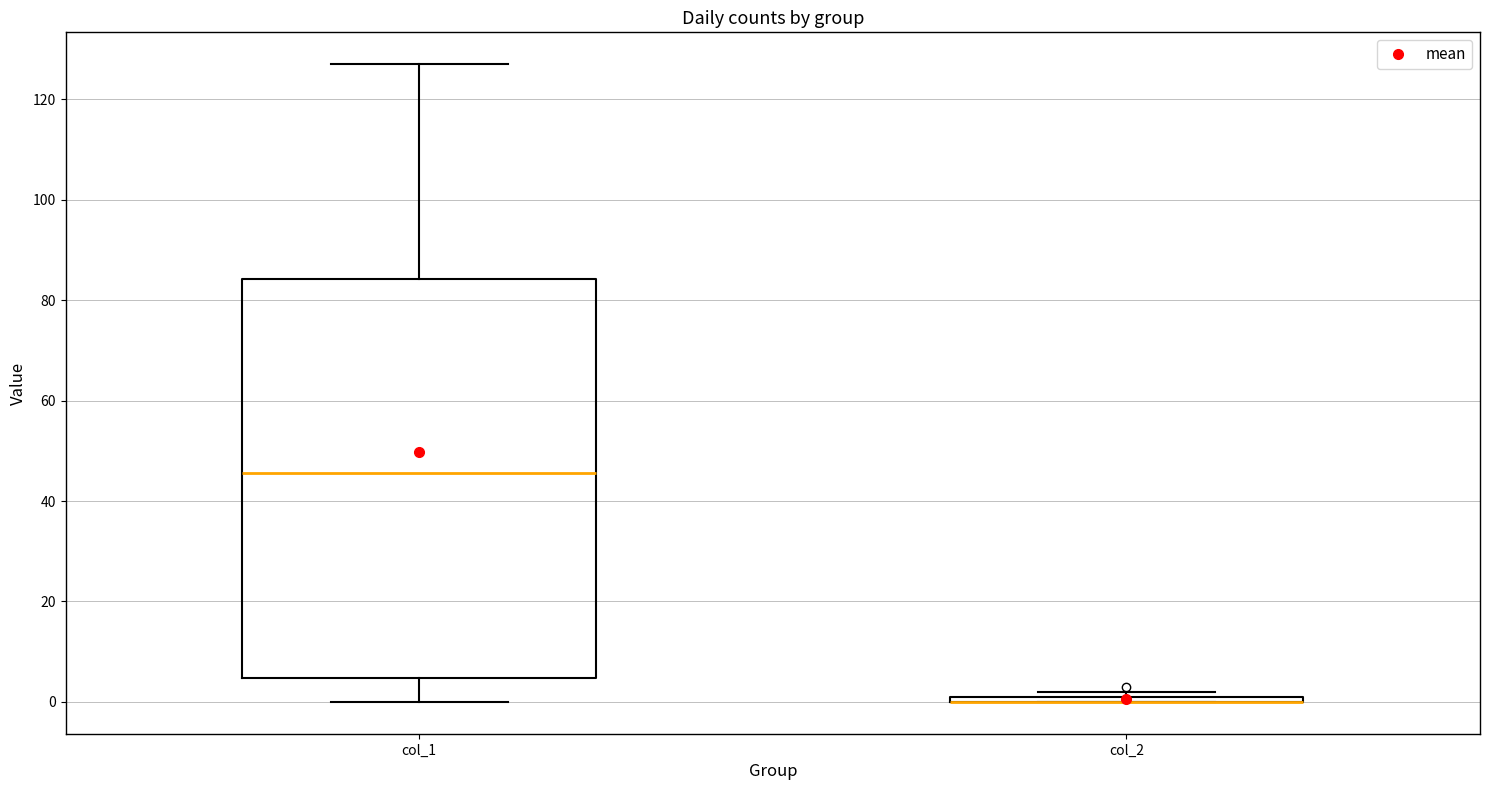

Comparing the boxes themselves (not the whiskers), which one is the tallest?

col_1